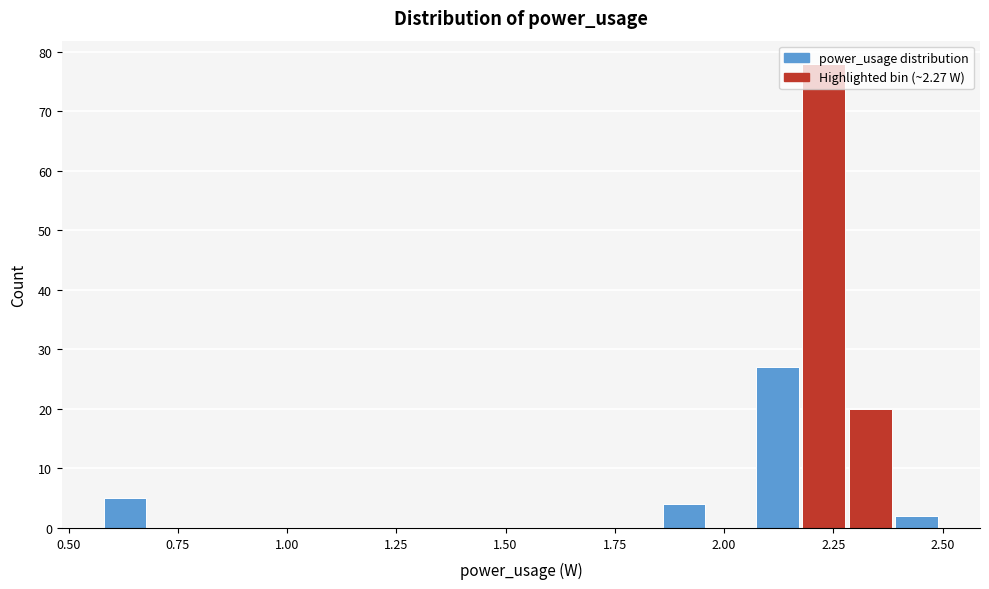

Read against the x-axis, roughly where is the centre of the tallest bar?

2.25